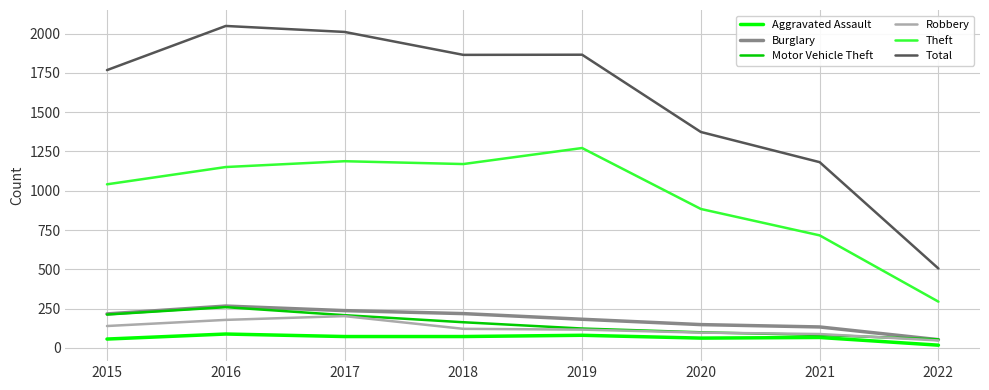

Between 2015 and 2016, which series saw the biggest shift?

Total